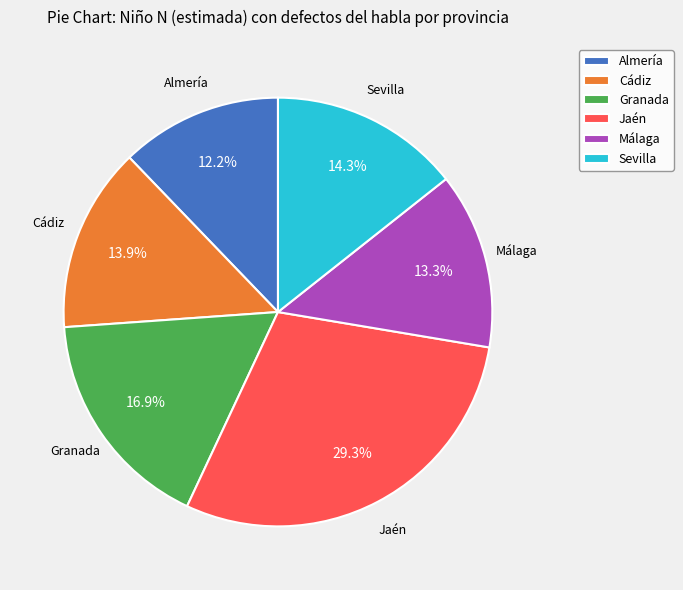

What portion of the pie excludes Cádiz?

86.1%